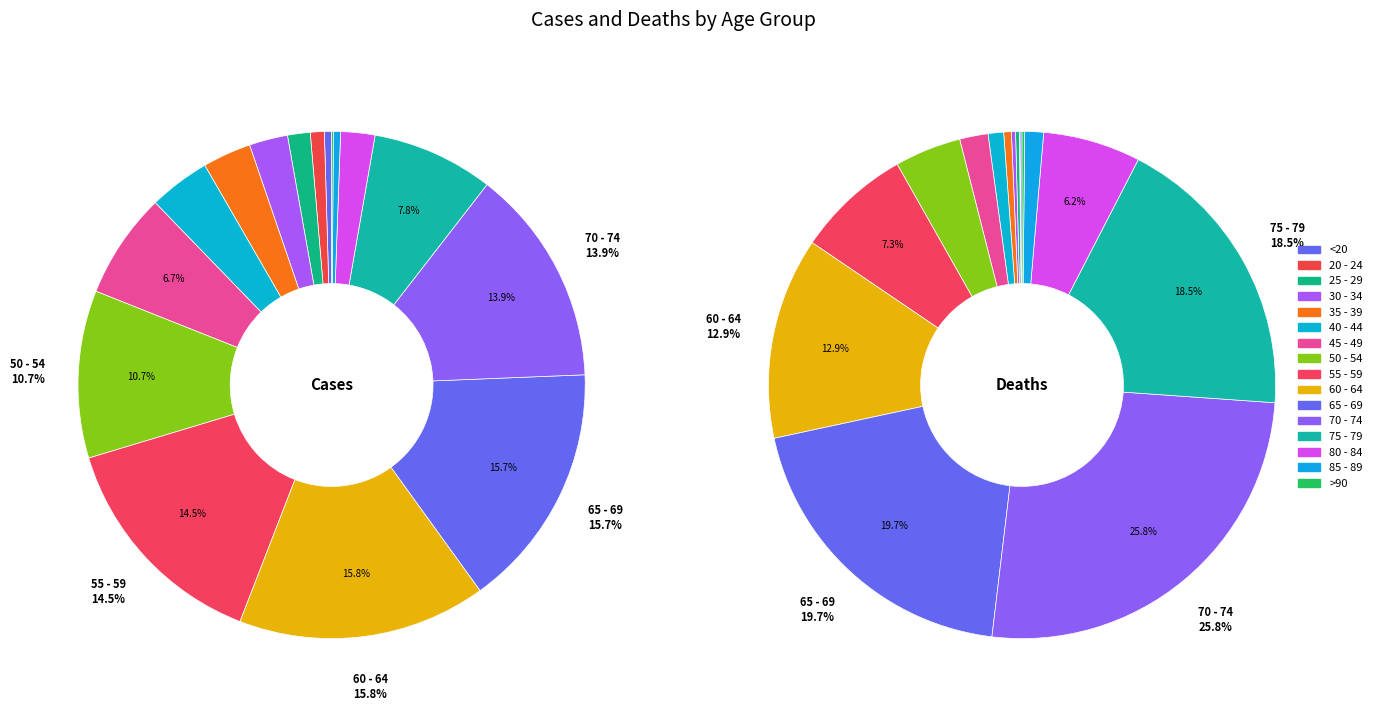

Combined, do 80 - 84 and 25 - 29 account for over 50%?

No